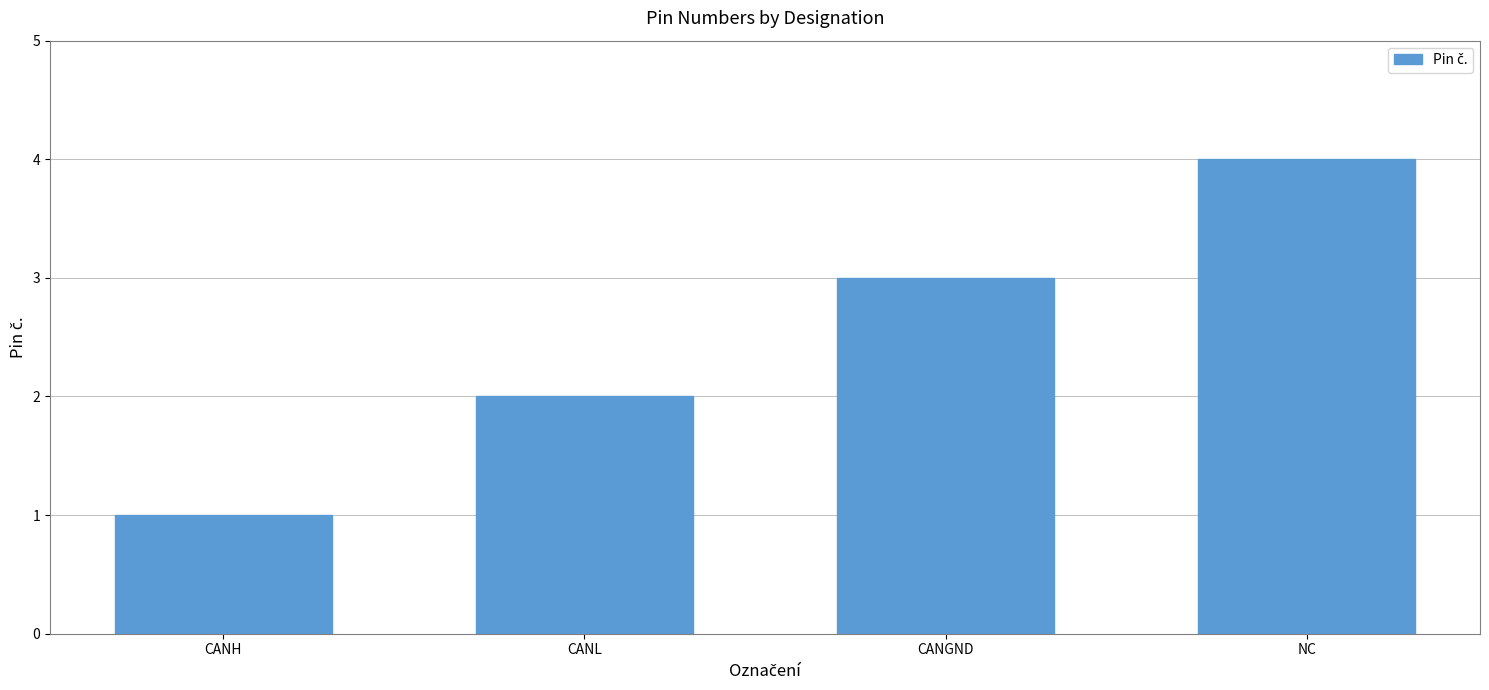

What position from the right is NC?

1